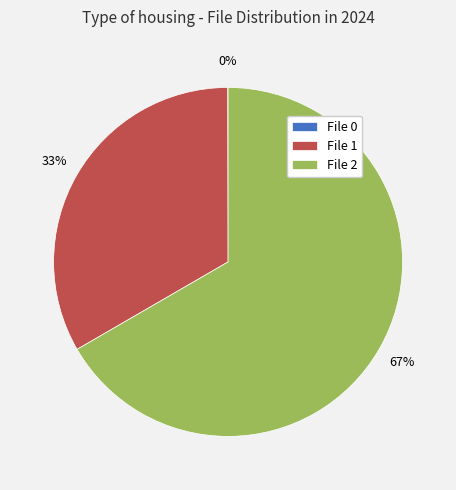

To the nearest percent, what is the difference between the largest and smallest slice percentages?

67%